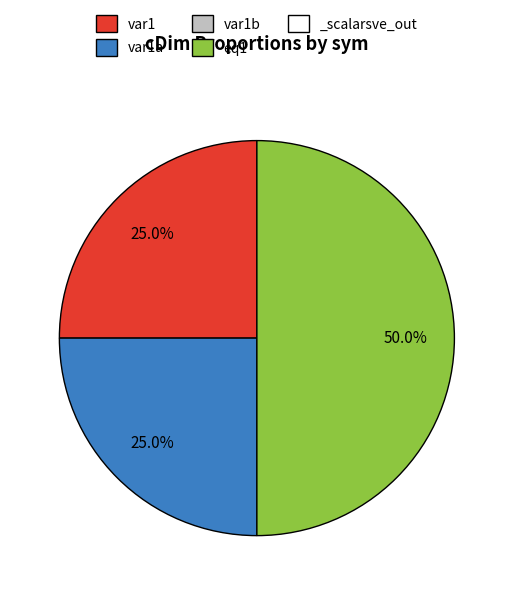

How many slices are in this pie chart?

3